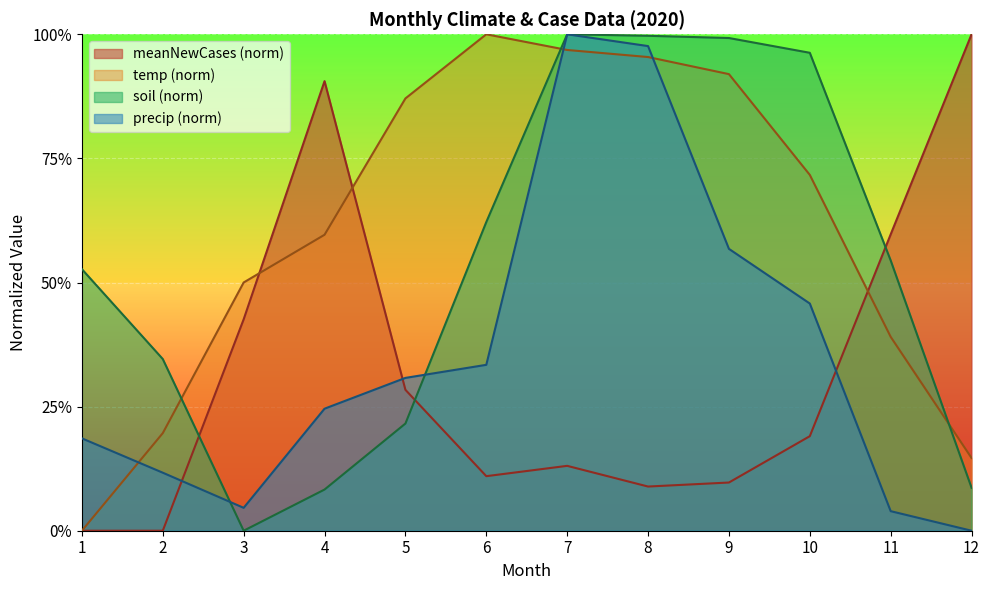

Which series has the largest range (max minus min)?

meanNewCases